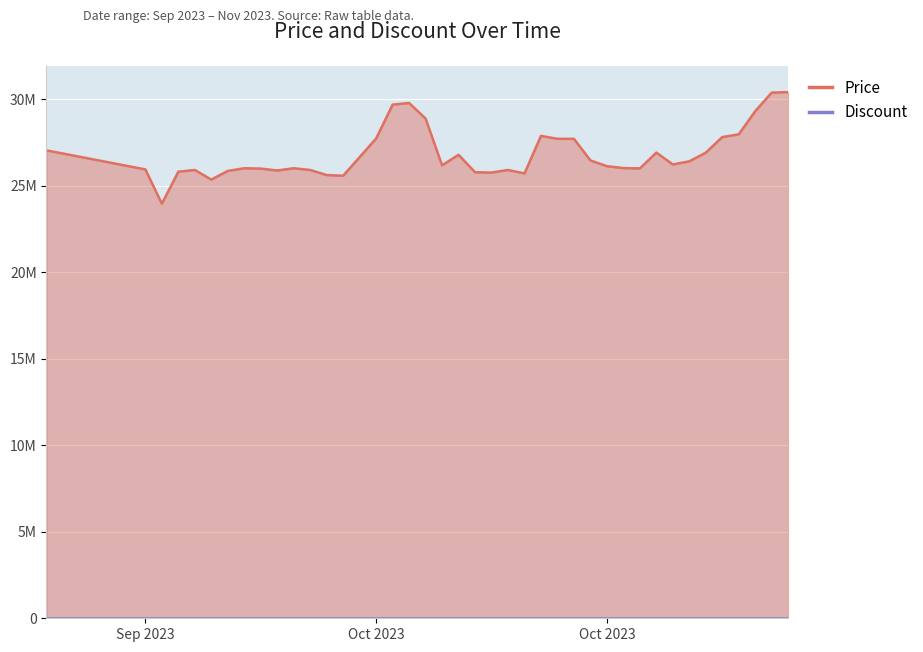

What is the difference between the values at 2023-09-27 and 2023-10-26?

1105000